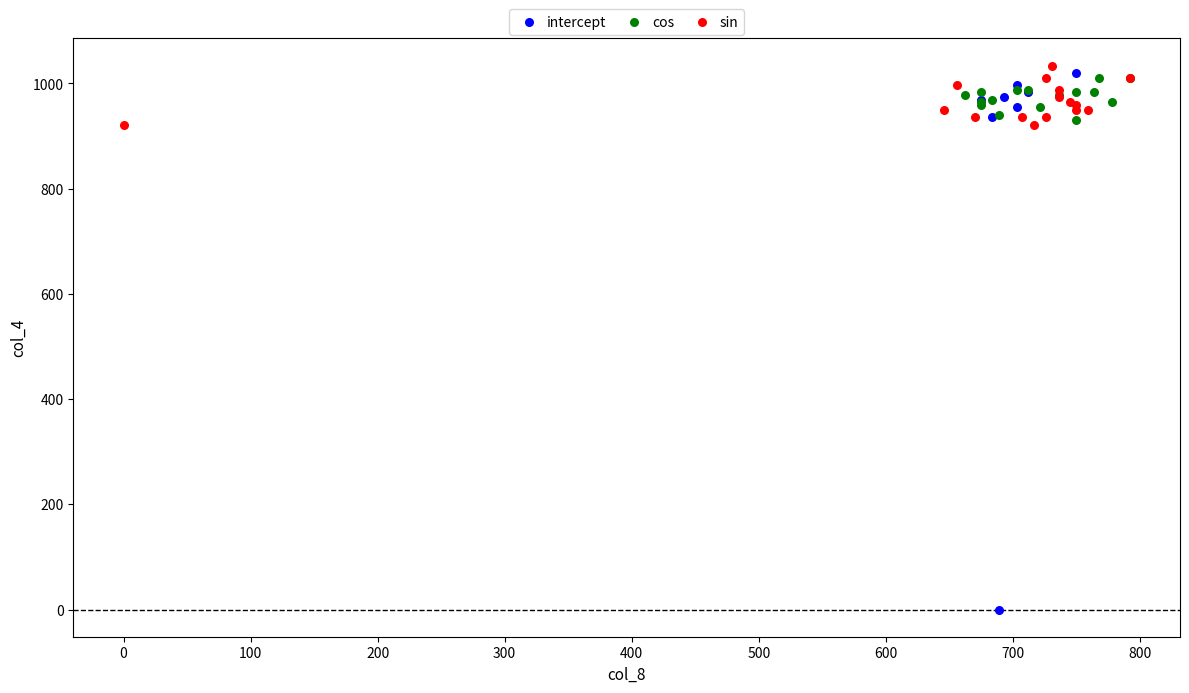

Which series has the widest spread of Y values?

intercept